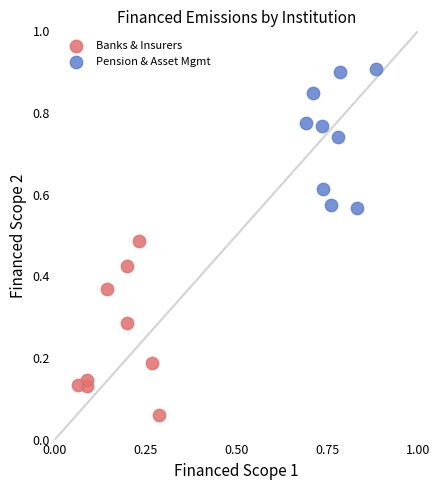

Which series reaches the minimum Y coordinate?

Banks & Insurers